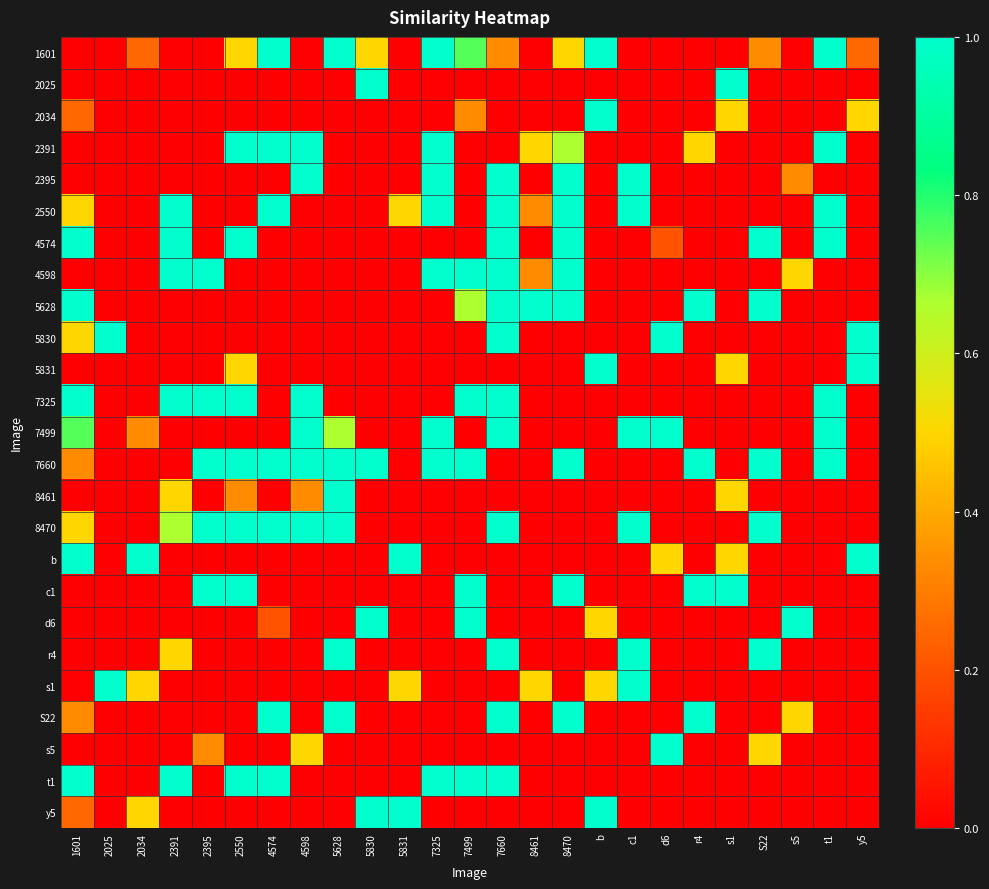

What is the difference between the highest and lowest values at 5831?

1.0